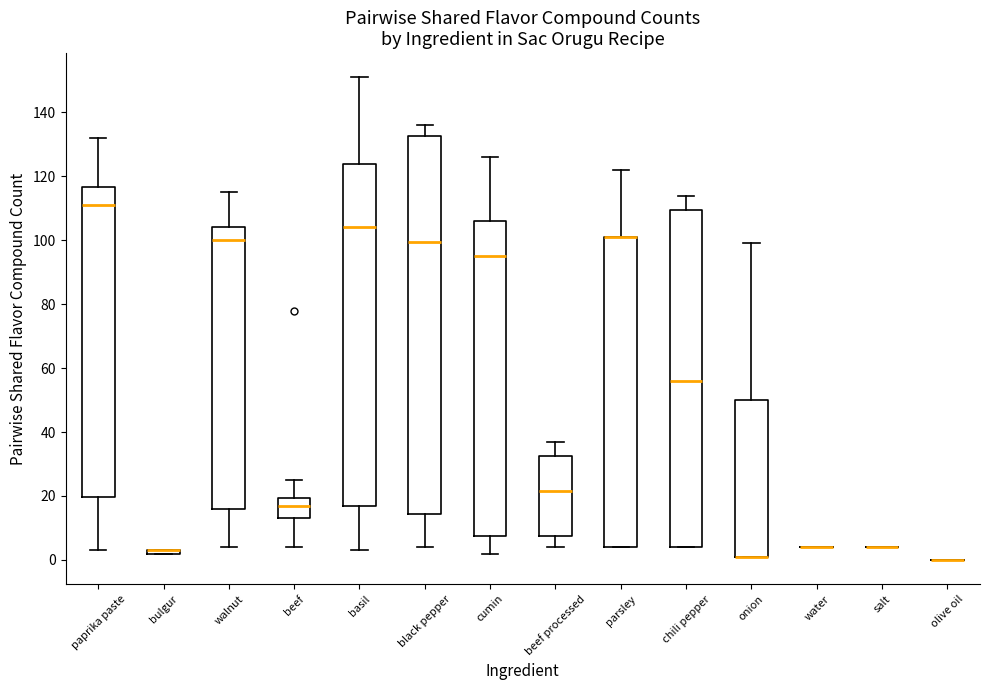

Comparing the boxes themselves (not the whiskers), which one is the tallest?

black pepper